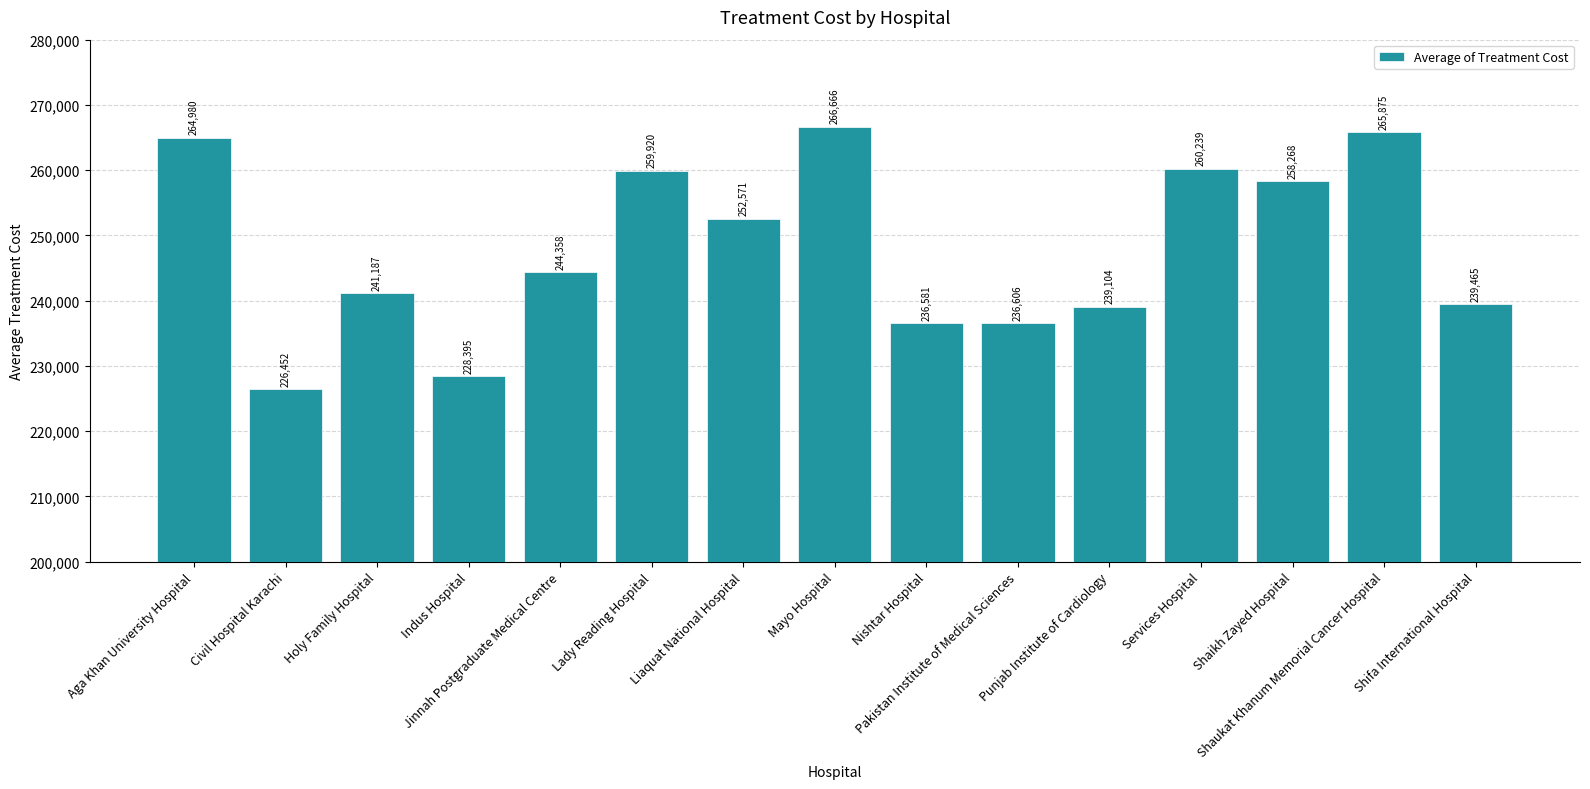

What is the difference between the second highest and minimum values?

39422.7